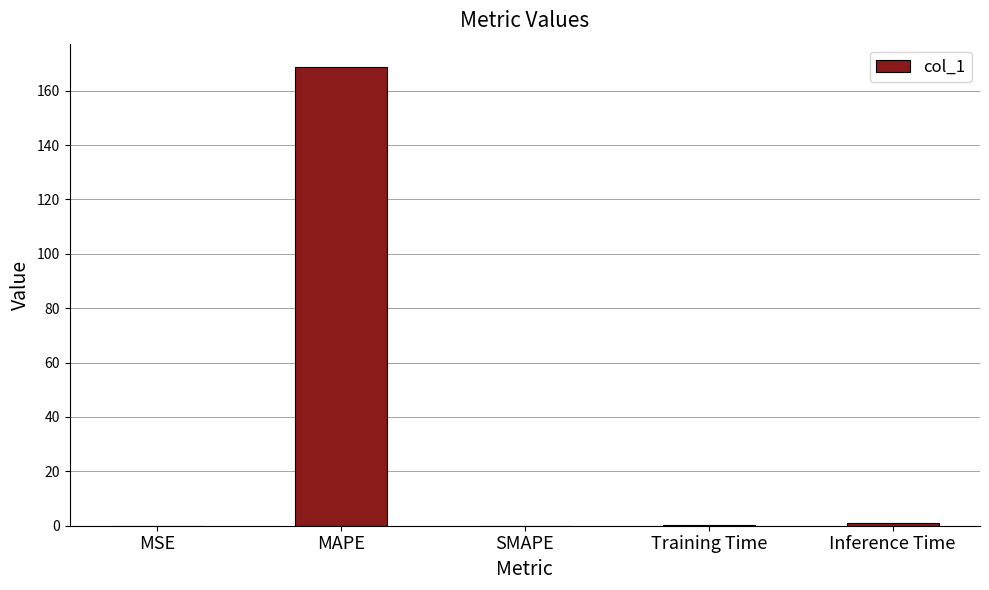

How many data points does each series have?

5